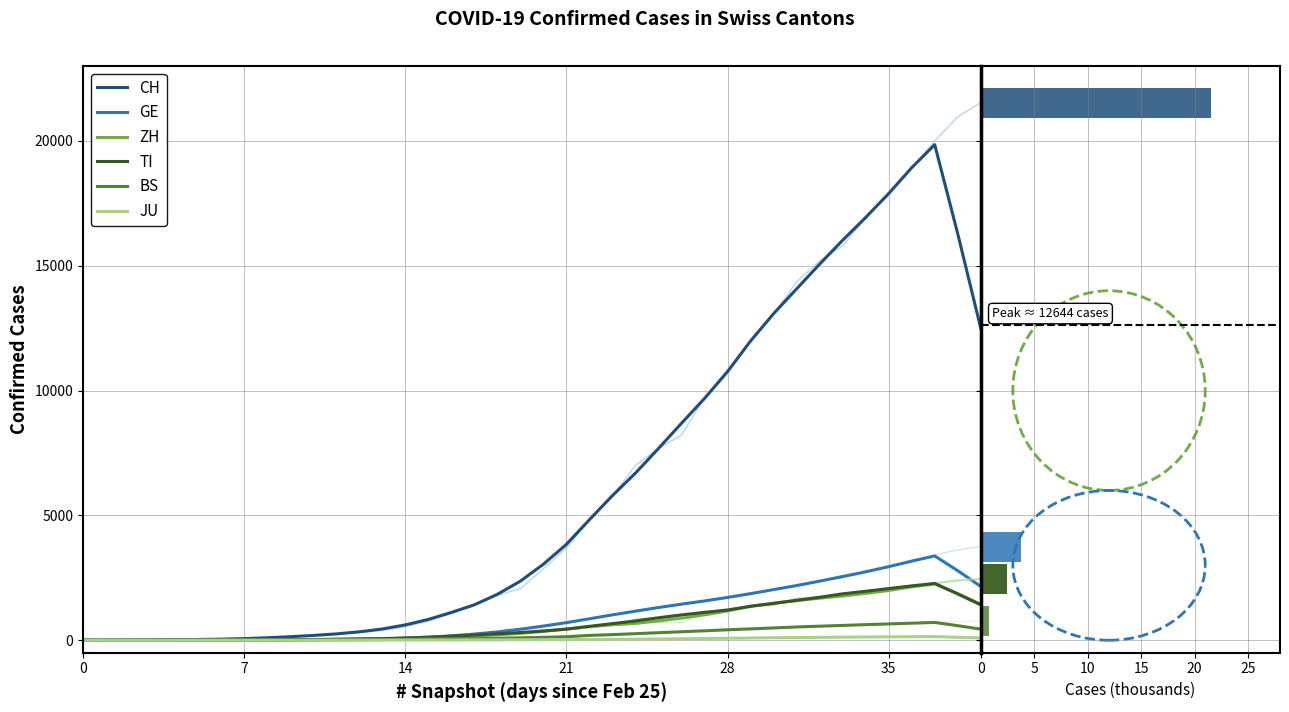

List the series in order of their peak value, lowest first.

JU, BS, ZH, TI, GE, CH